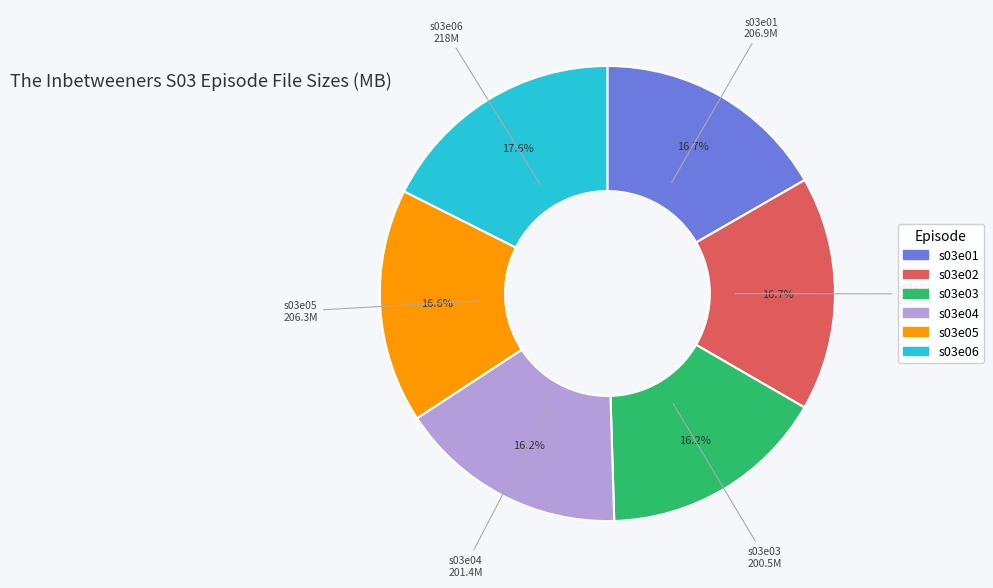

How much of the chart is everything except s03e02?

83.3%